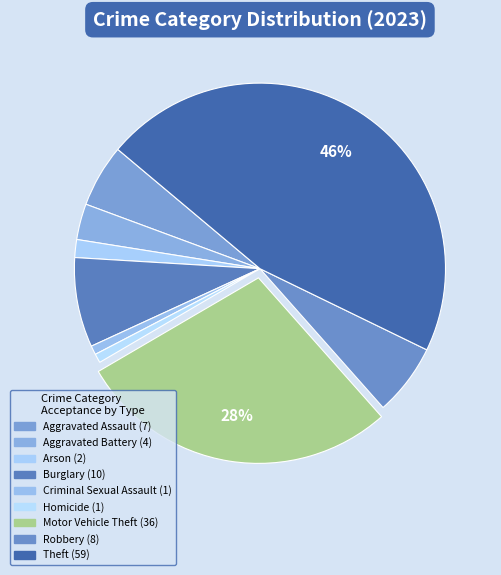

To the nearest percent, what is the combined percentage of Burglary and Arson?

9%